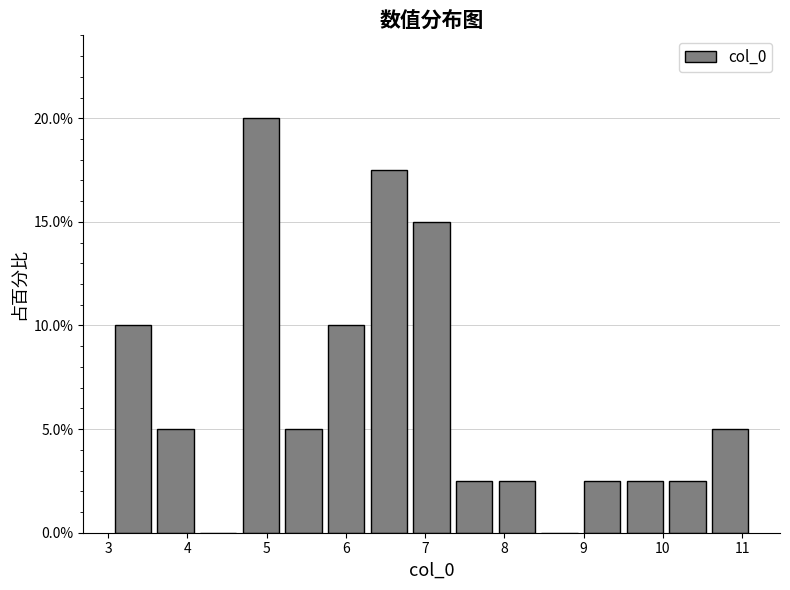

How tall is the bar that spans 4.7 to 5.2 on the x-axis? Neither the bar edges nor the heights are printed on the chart, so give them approximately, as read against the axes.

20.0